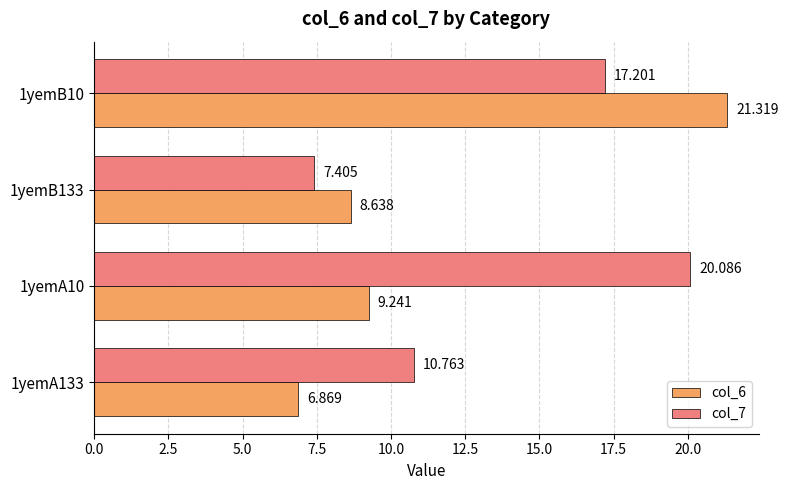

Reading right to left, what are all the values shown in this chart?

col_6: 7.5=21.3	5.0=8.6	2.5=9.2	0.0=6.9
col_7: 7.5=17.2	5.0=7.4	2.5=20.1	0.0=10.8